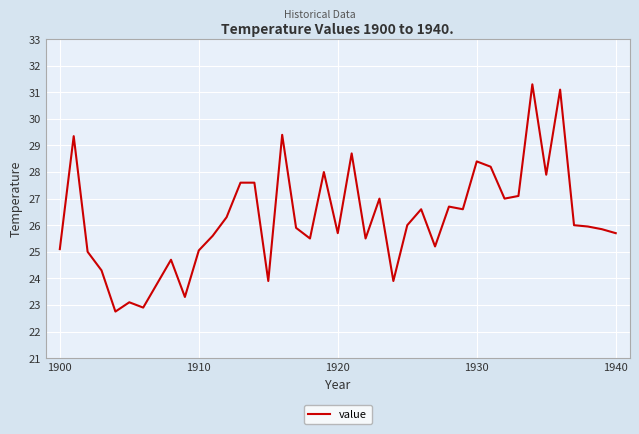

What is the maximum value shown in the chart?

31.3